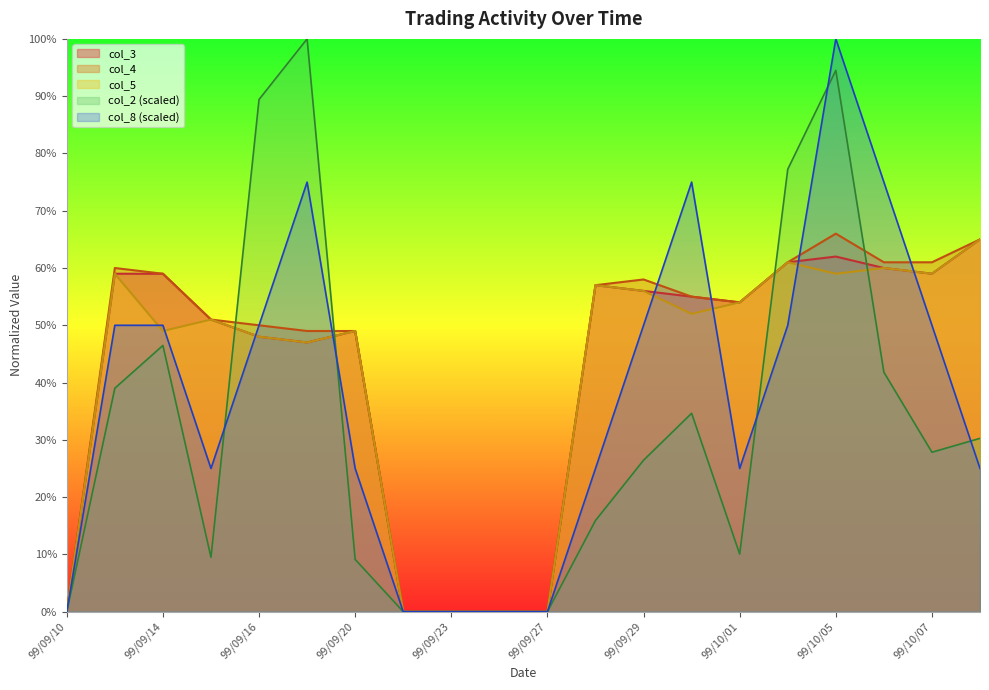

The col_5 series shows 0.0 at 99/09/21. True or false?

True